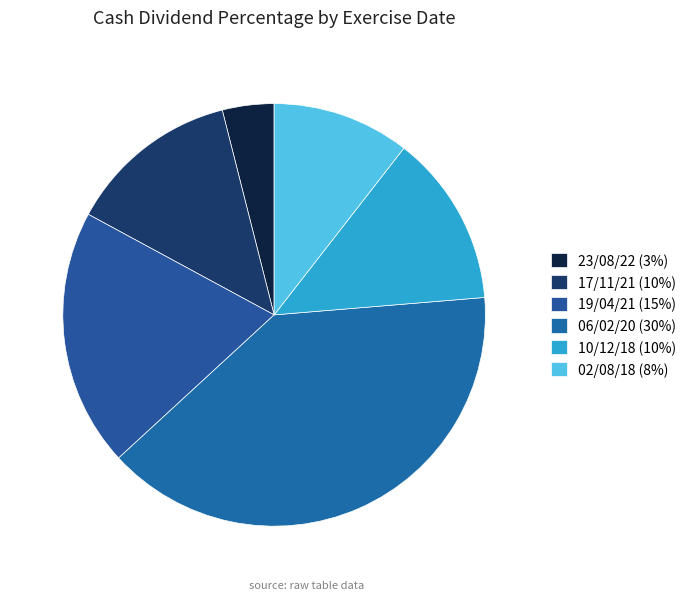

True or false: 02/08/18 accounts for 3% of the total.

False